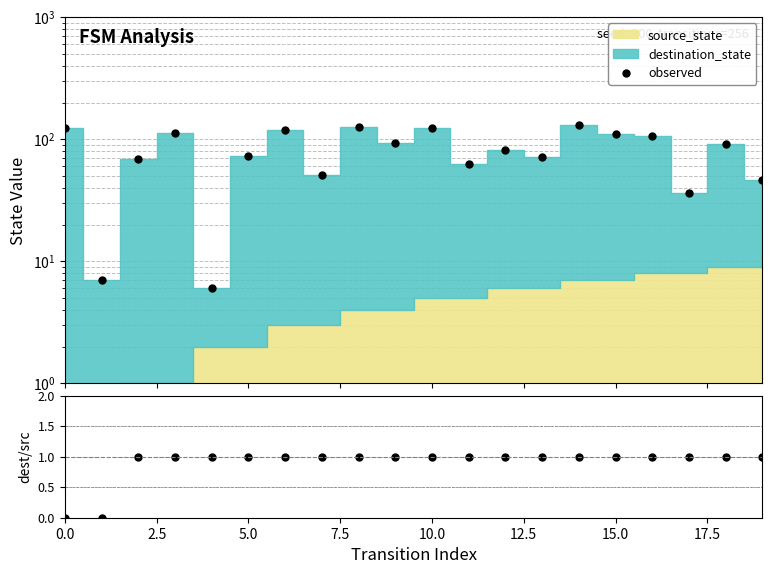

What value does the ratio series have at 14?

1